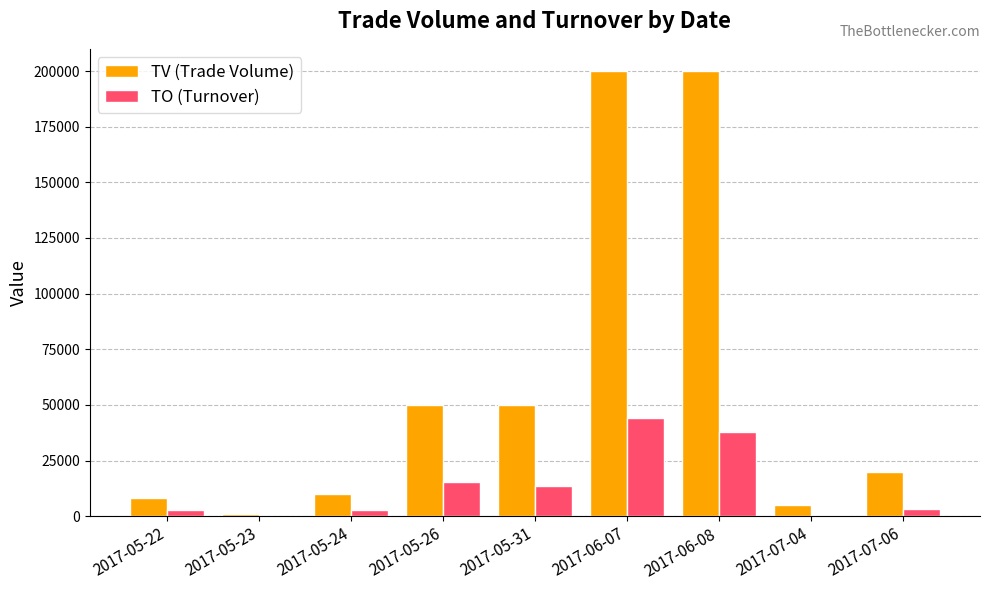

Which series has the largest total across all categories?

TV (Trade Volume)